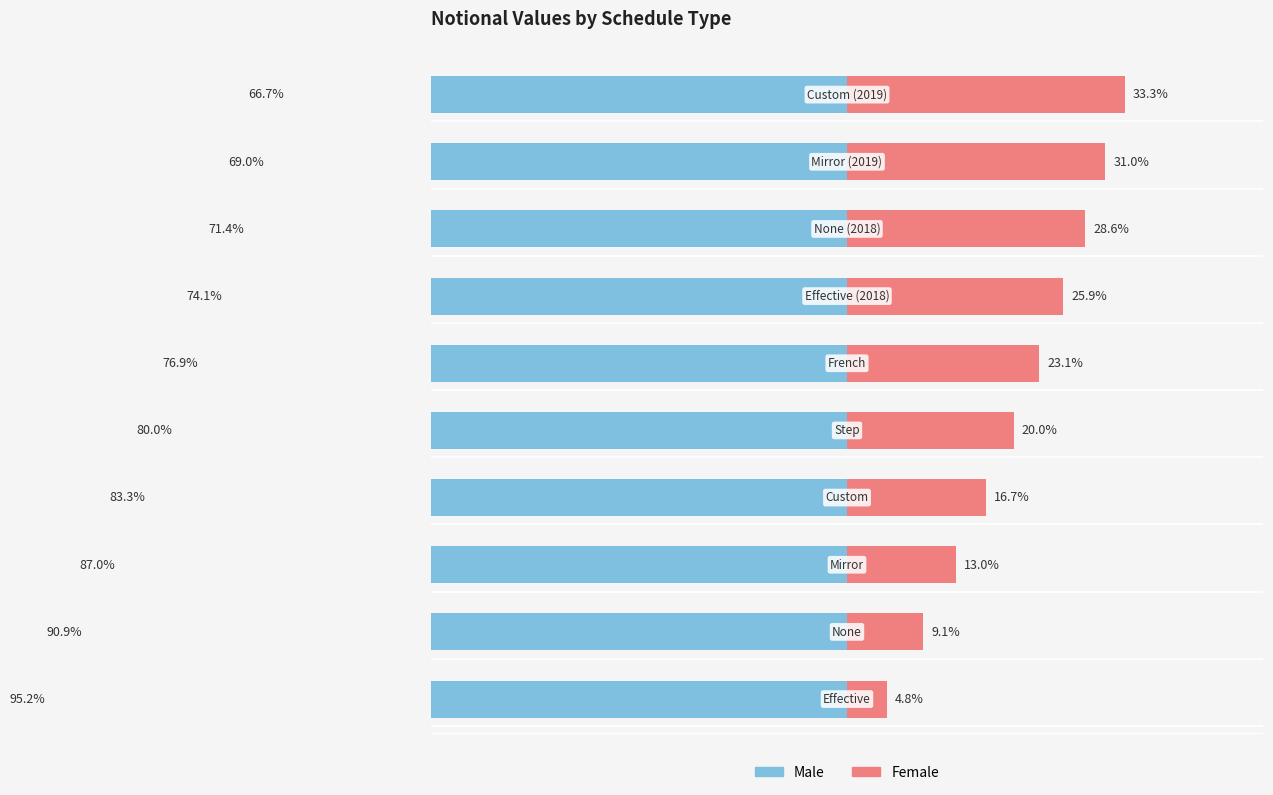

Is it true that Female equals 4.8 at 0?

True